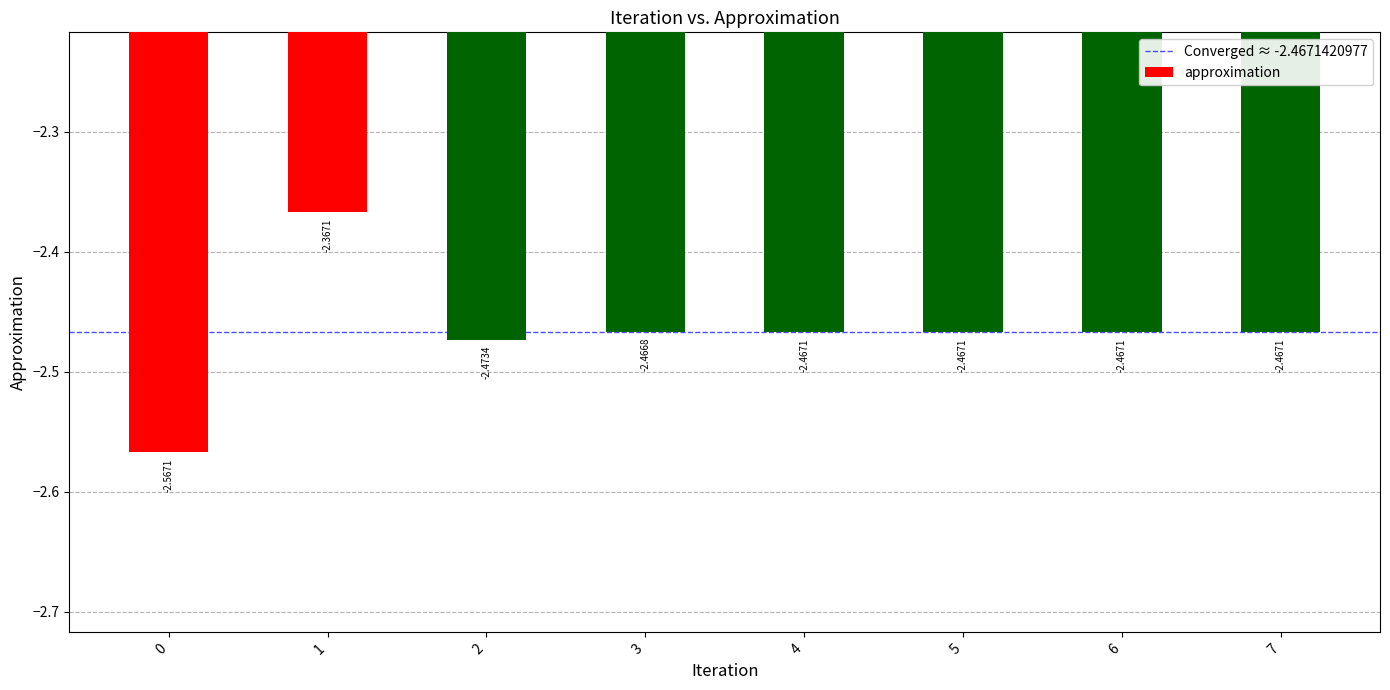

What is the sum of the values at 2 and 7?

-4.9